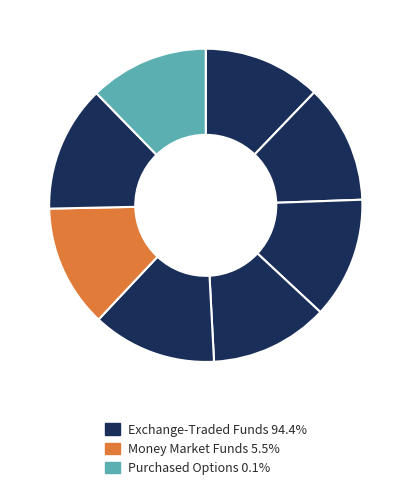

How many segments does this pie chart have?

8